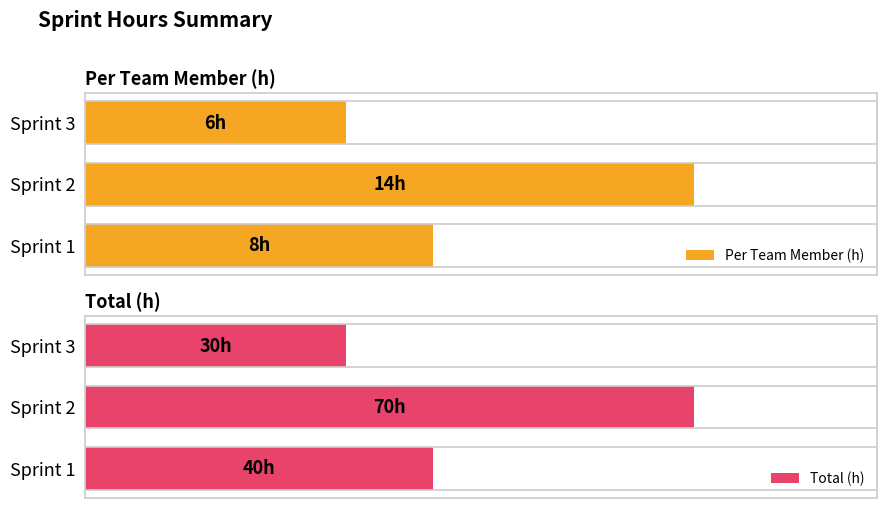

True or false: Total (h) has a value of 44 at Sprint 3.

False